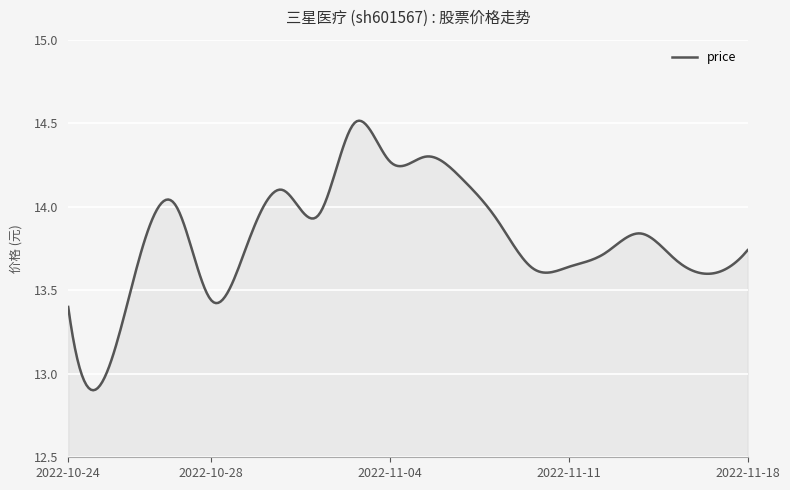

What is the difference between the maximum and minimum values?

1.6